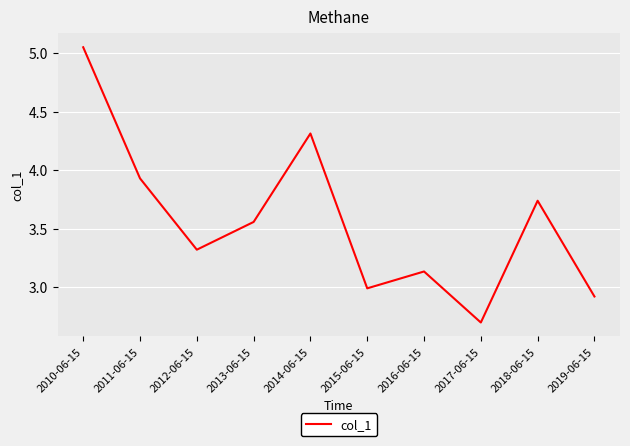

How many interior local peaks (higher than both neighbors) does the data have?

3